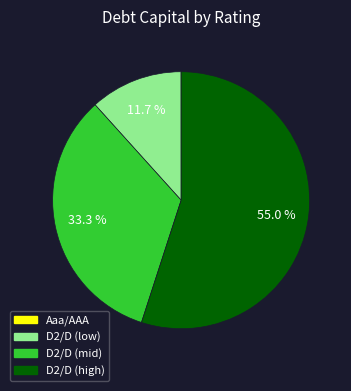

Is there any slice that represents more than half of the pie?

Yes